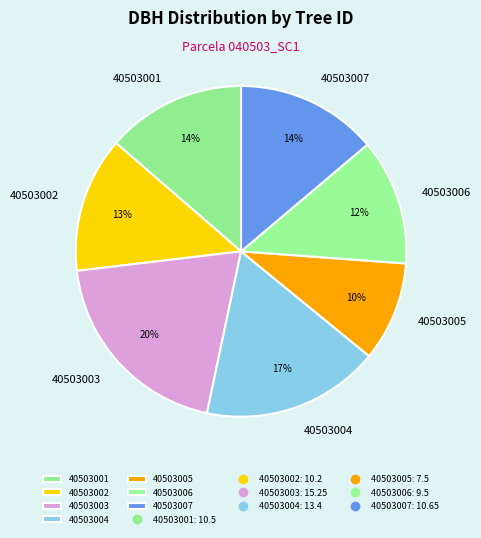

Is the sum of 40503007 and 40503006 greater than half?

No